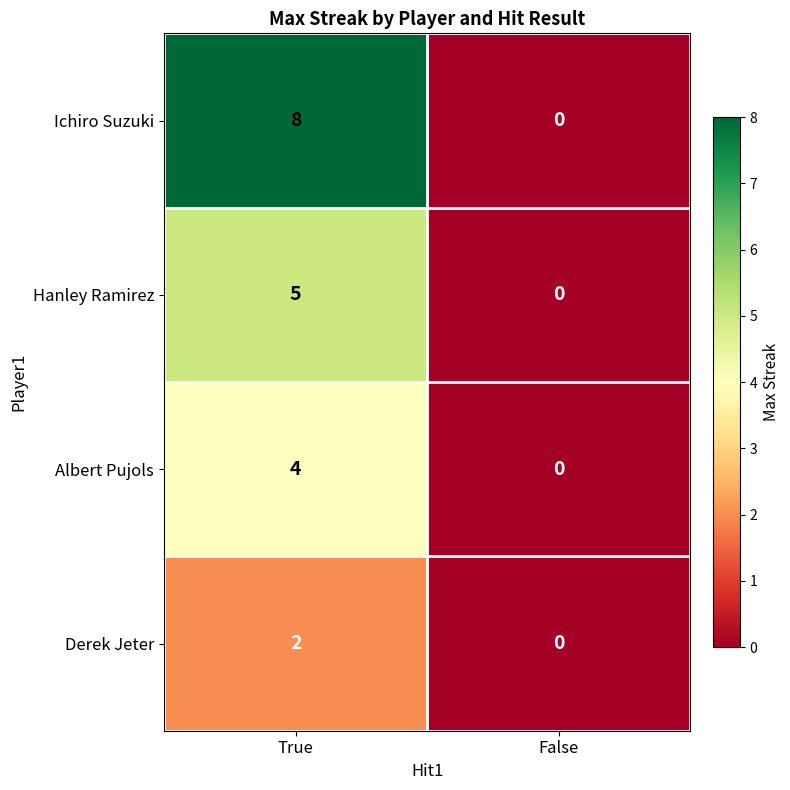

At how many categories does at least one series exceed 1?

1